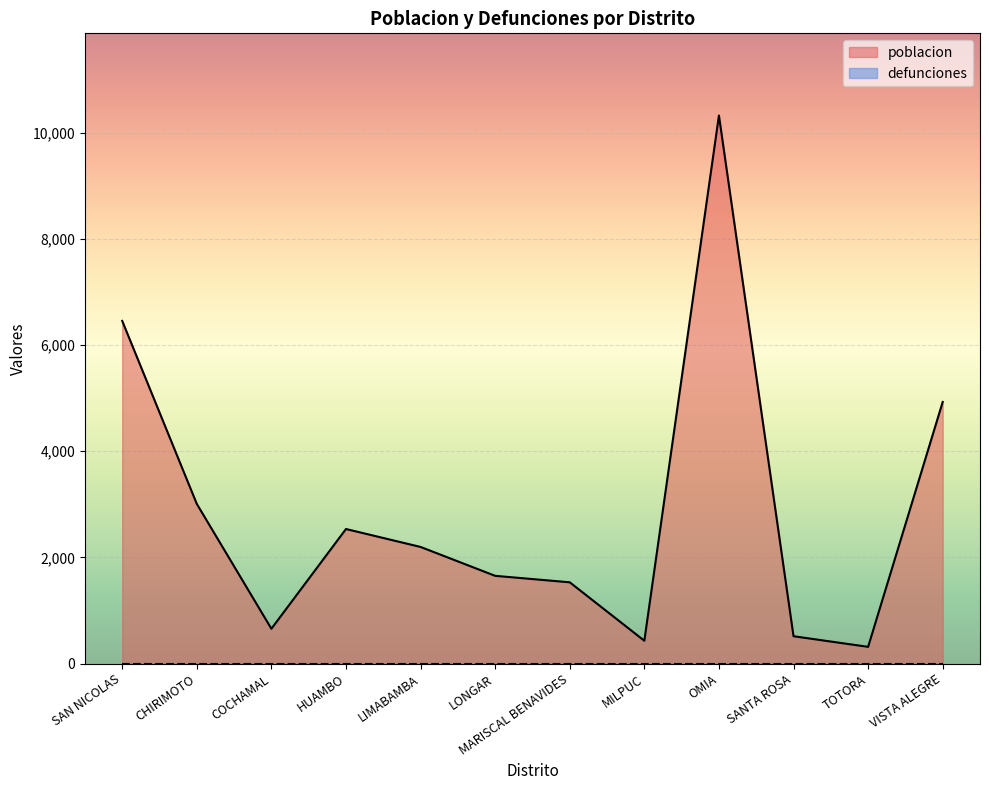

Which category has the lowest value across all series?

TOTORA